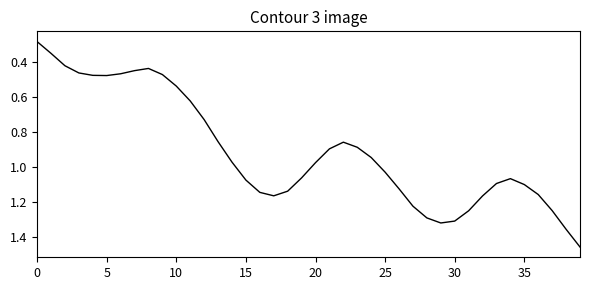

Is this an area chart (filled region under the line)?

No